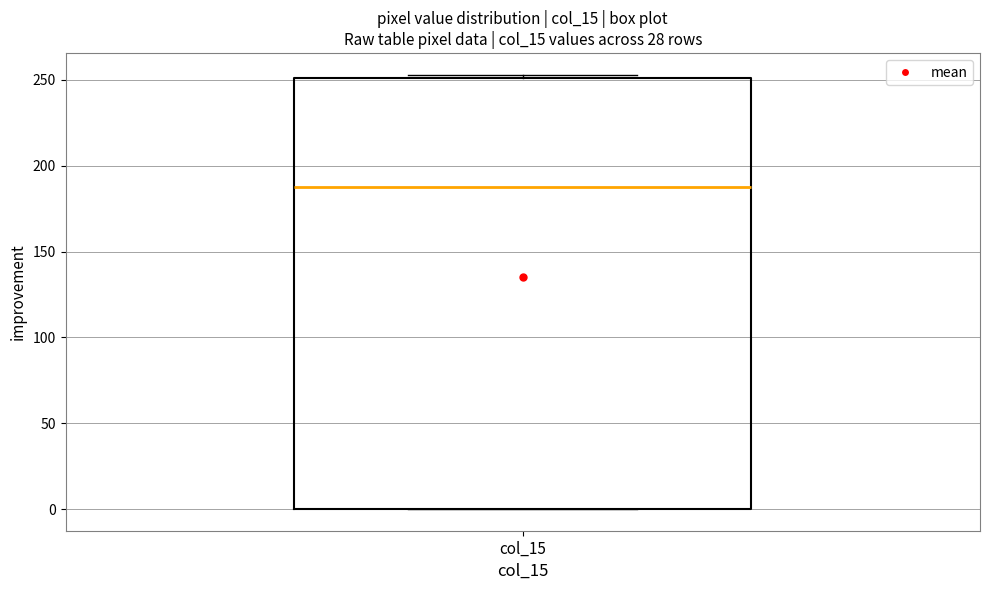

Read this box plot against the y-axis: the position of the median line, the range covered by the box, and the ends of both whiskers. The values are not printed on the chart, so give them approximately, as read against the axis.

median 190, box 0 to 250, whiskers 0 to 255